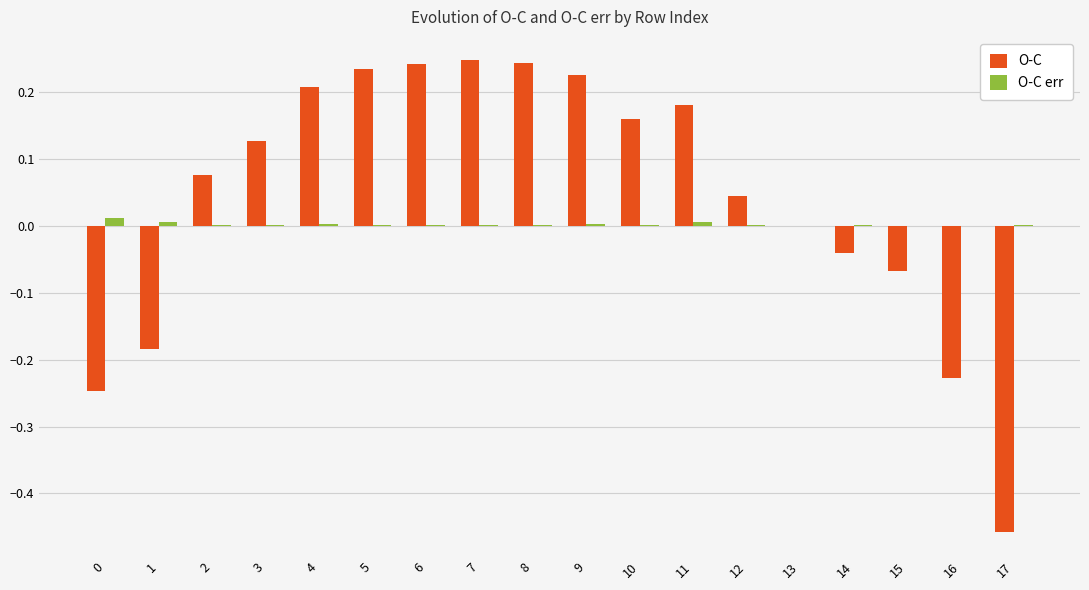

How many distinct data groups are displayed?

2